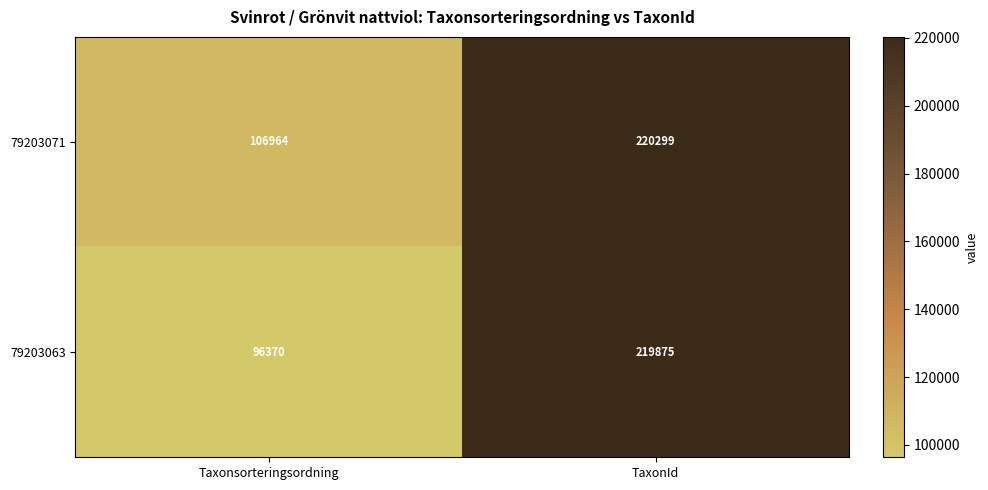

Which series has the largest total across all categories?

79203071